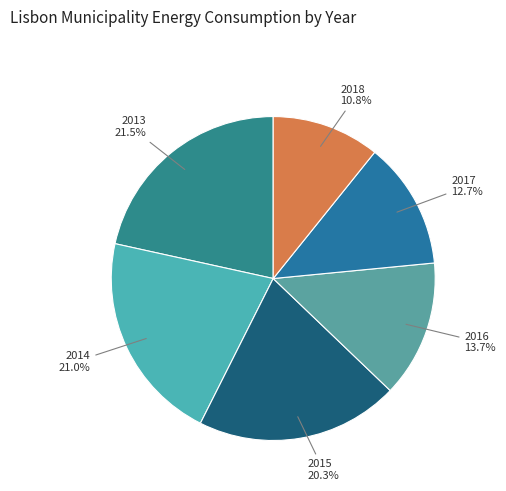

Rank the categories by value from highest to lowest.

2013, 2014, 2015, 2016, 2017, 2018